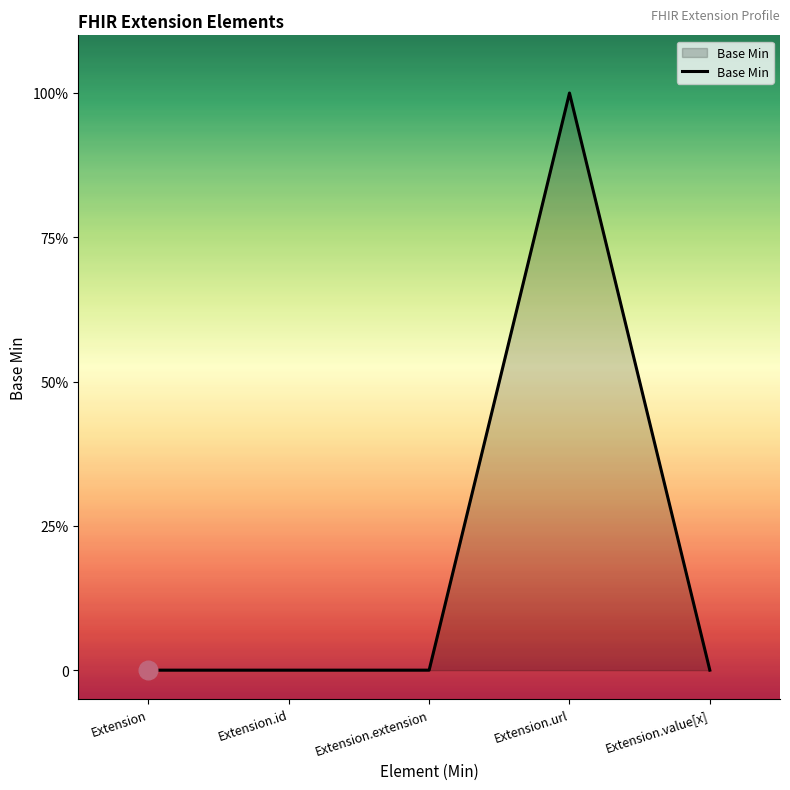

Is this an area chart (filled region under the line)?

Yes